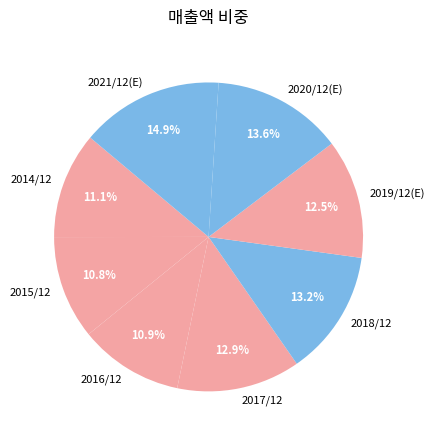

What portion of the pie excludes 2014/12?

88.9%